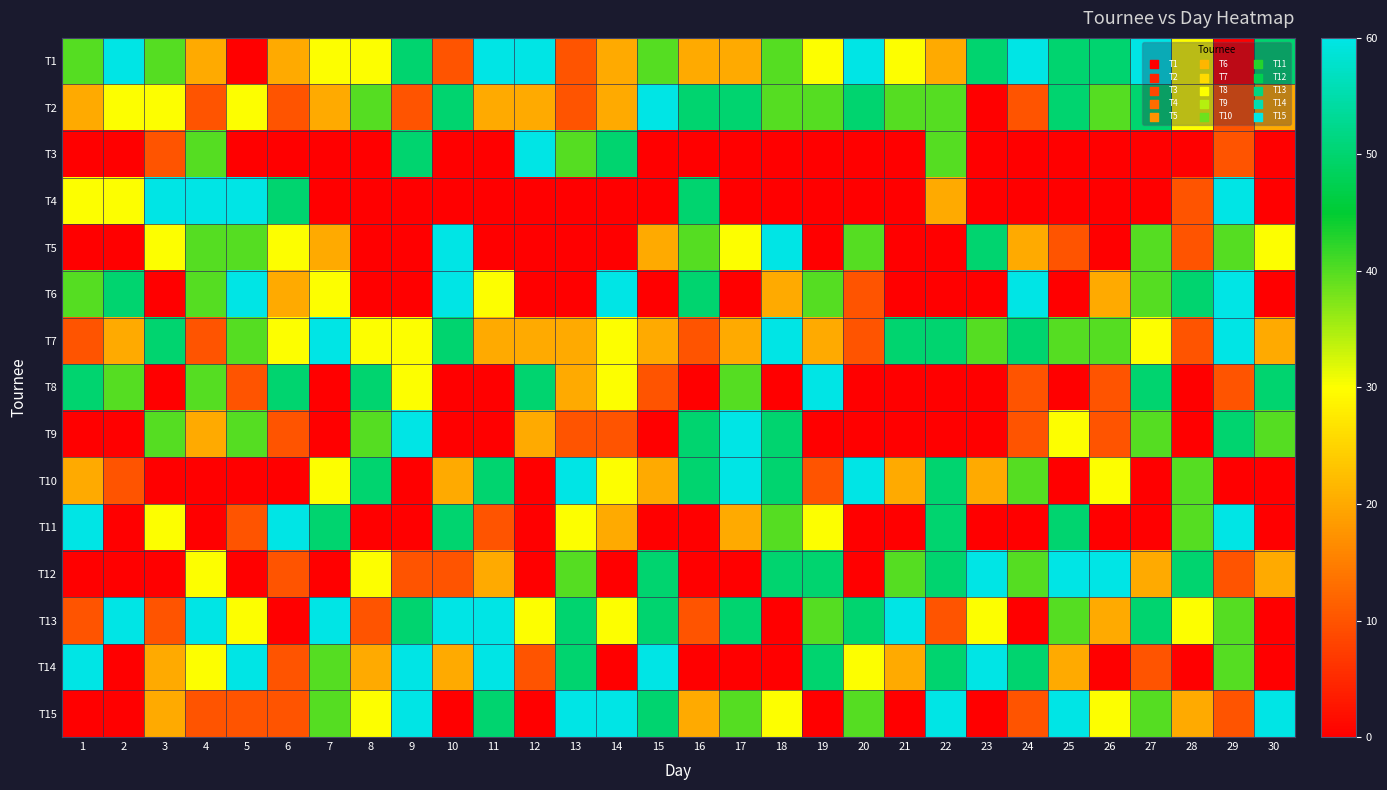

Between 22 and 10, which is larger?

22